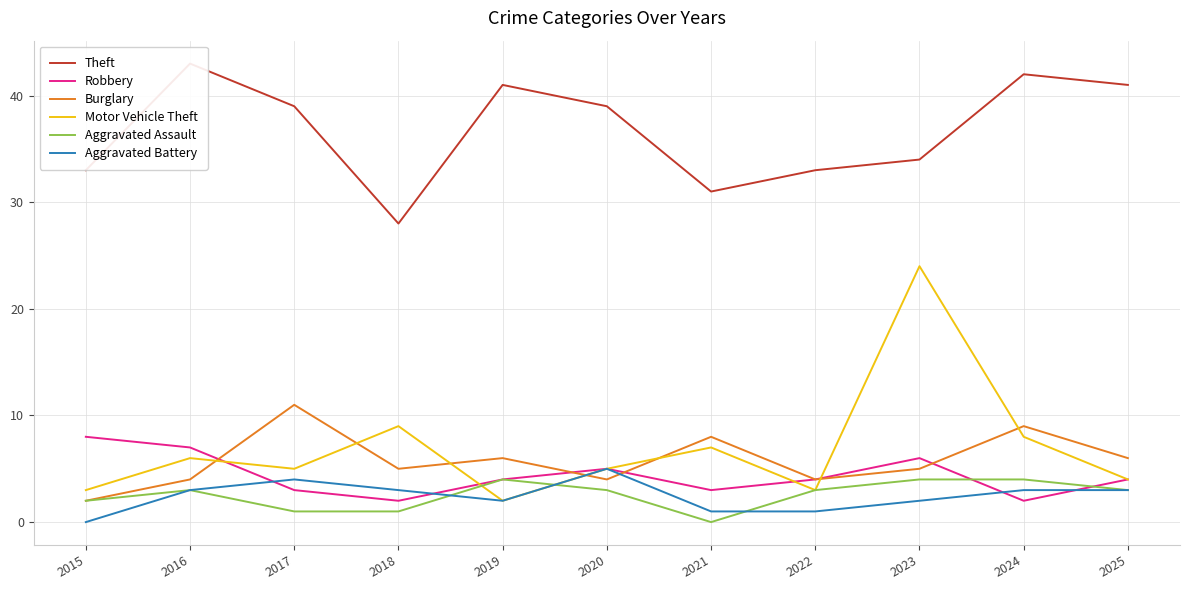

List the series in order of their peak value, lowest first.

Aggravated Assault, Aggravated Battery, Robbery, Burglary, Motor Vehicle Theft, Theft